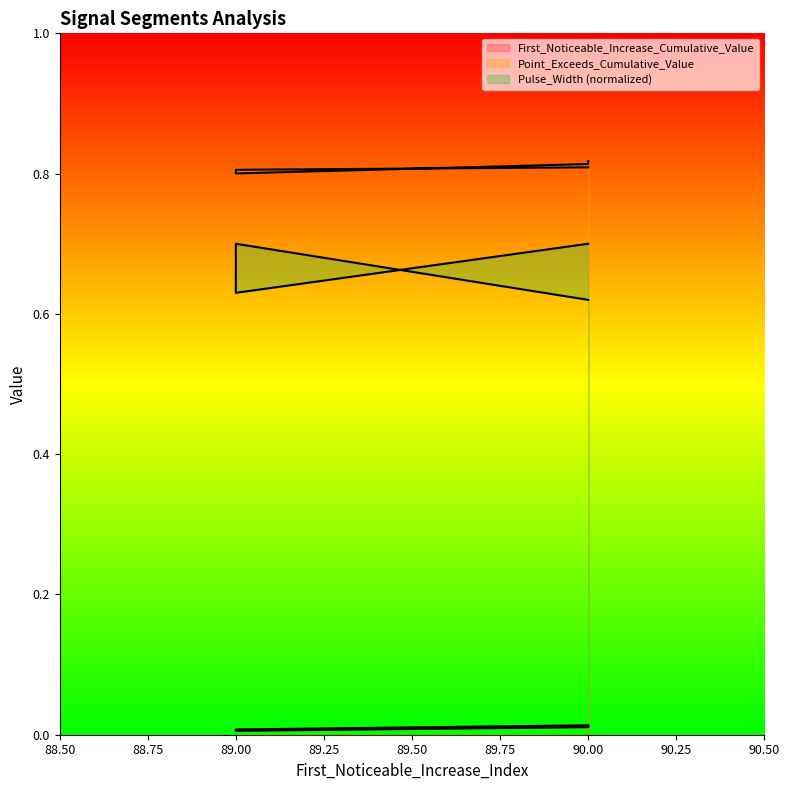

True or false: Pulse_Width has more than 0 interior local peaks.

True